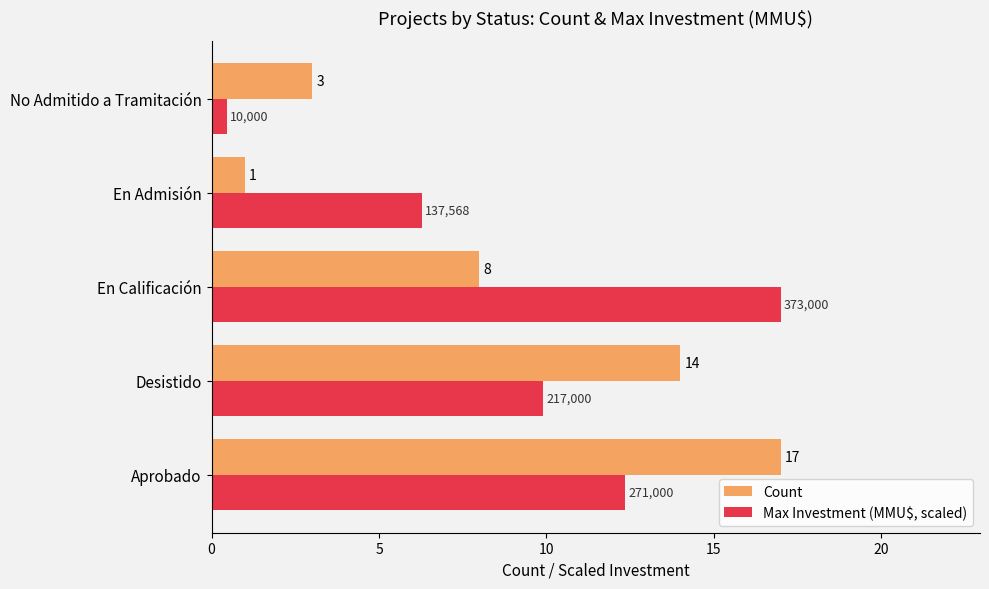

Read the Count value at Desistido.

14.0